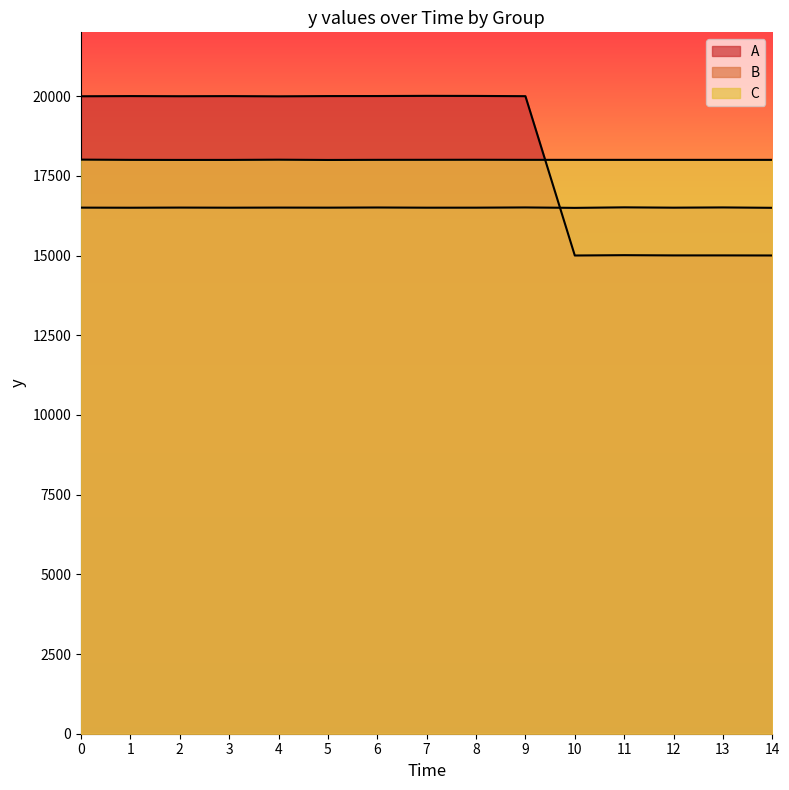

How many values in the A series are below 19995?

7